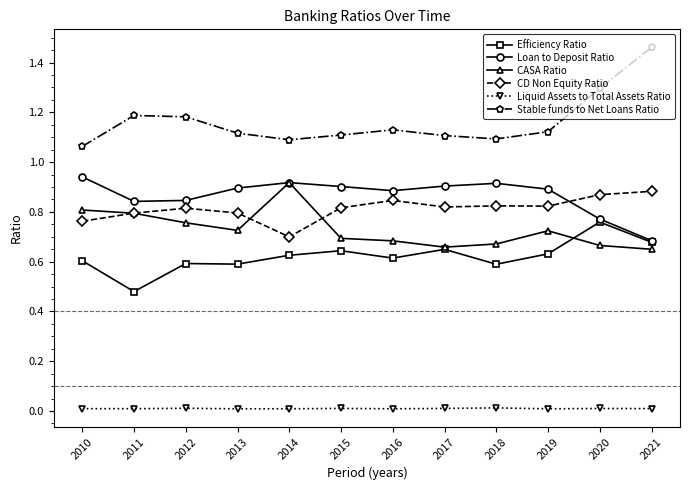

Which series has the largest range (max minus min)?

Stable funds to Net Loans Ratio